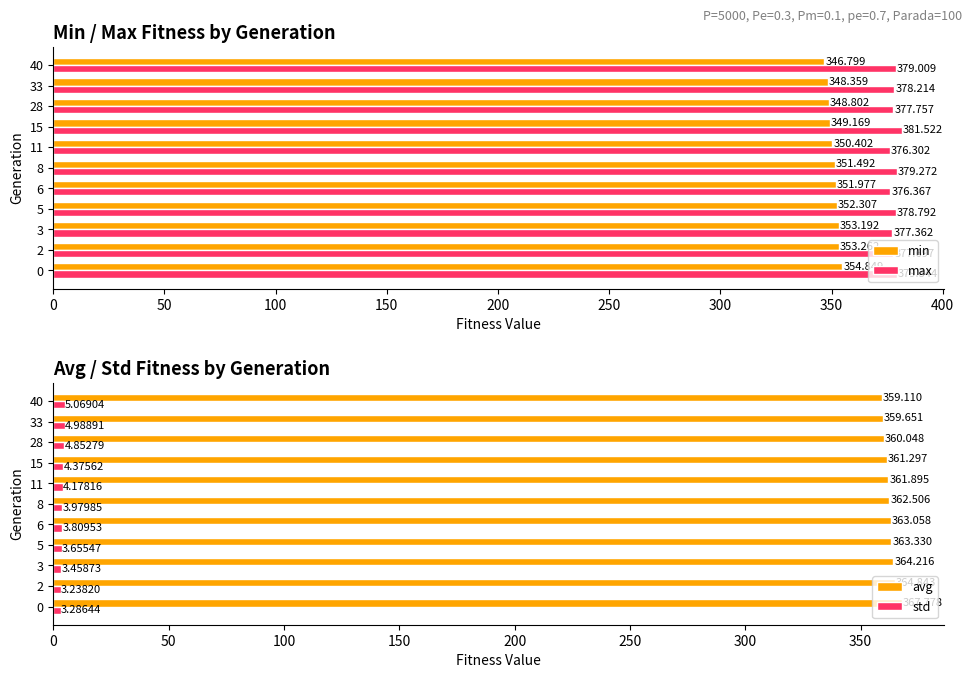

How many values in the max series exceed 378?

6